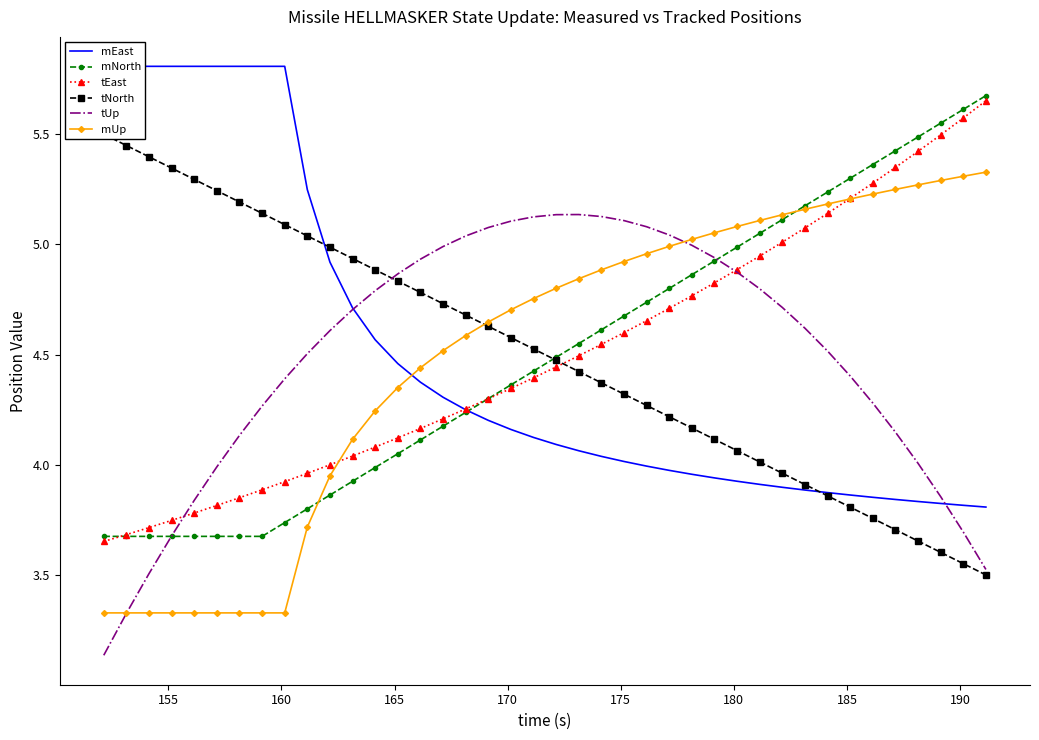

True or false: mNorth and mUp intersect in this chart.

True